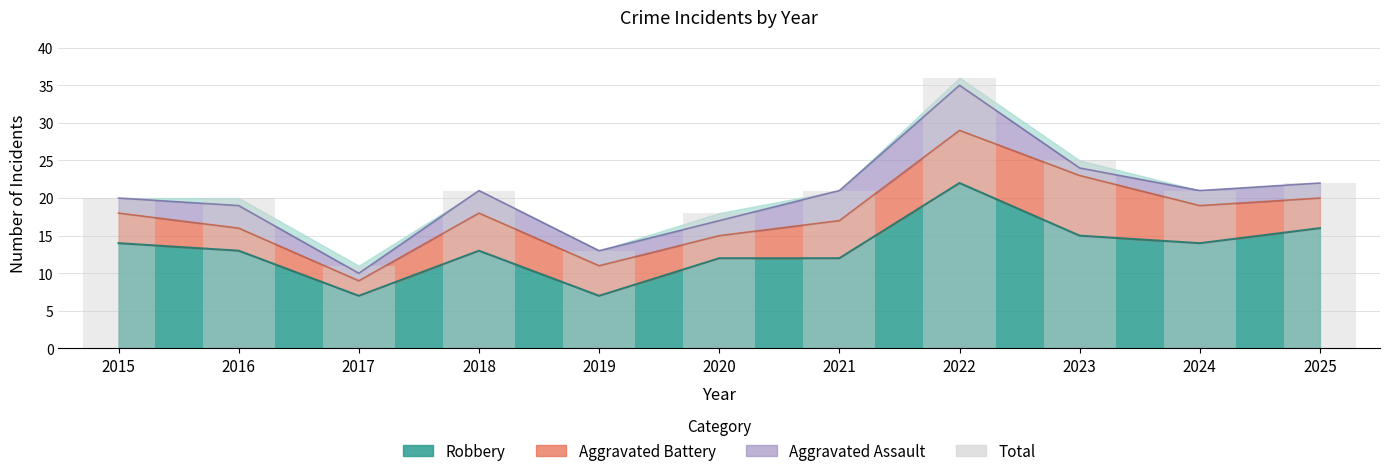

Are the bars grouped side by side (vs. stacked)?

No